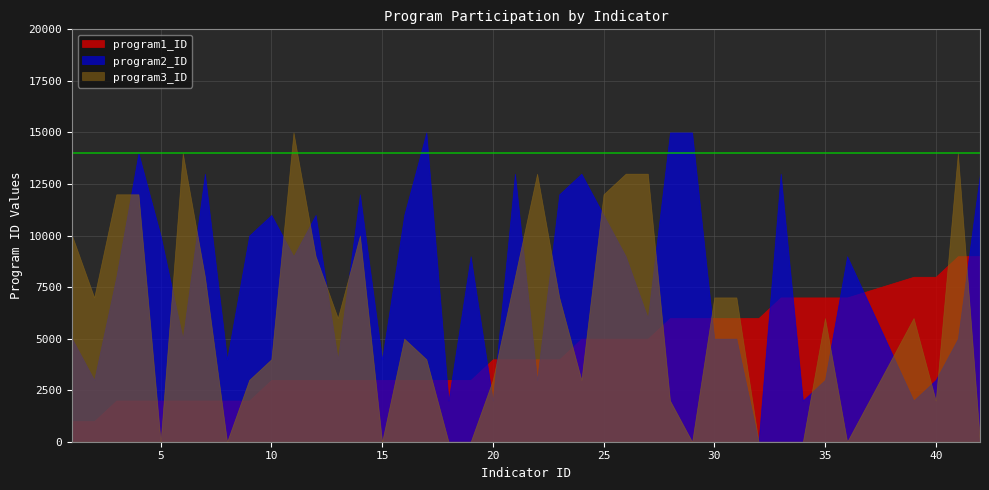

Which series changed the most between 17 and 28?

program1_ID